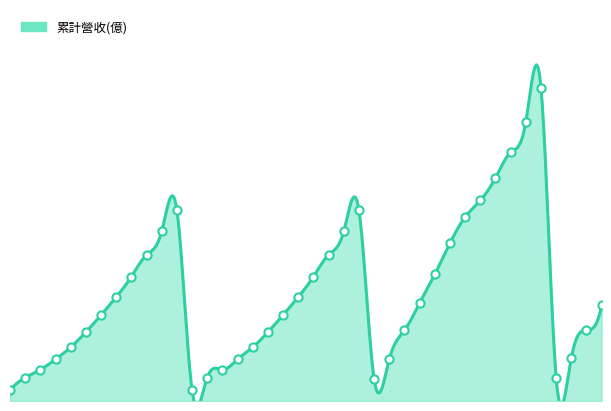

Which has a higher value, 2021-05 or 2019-07?

2021-05